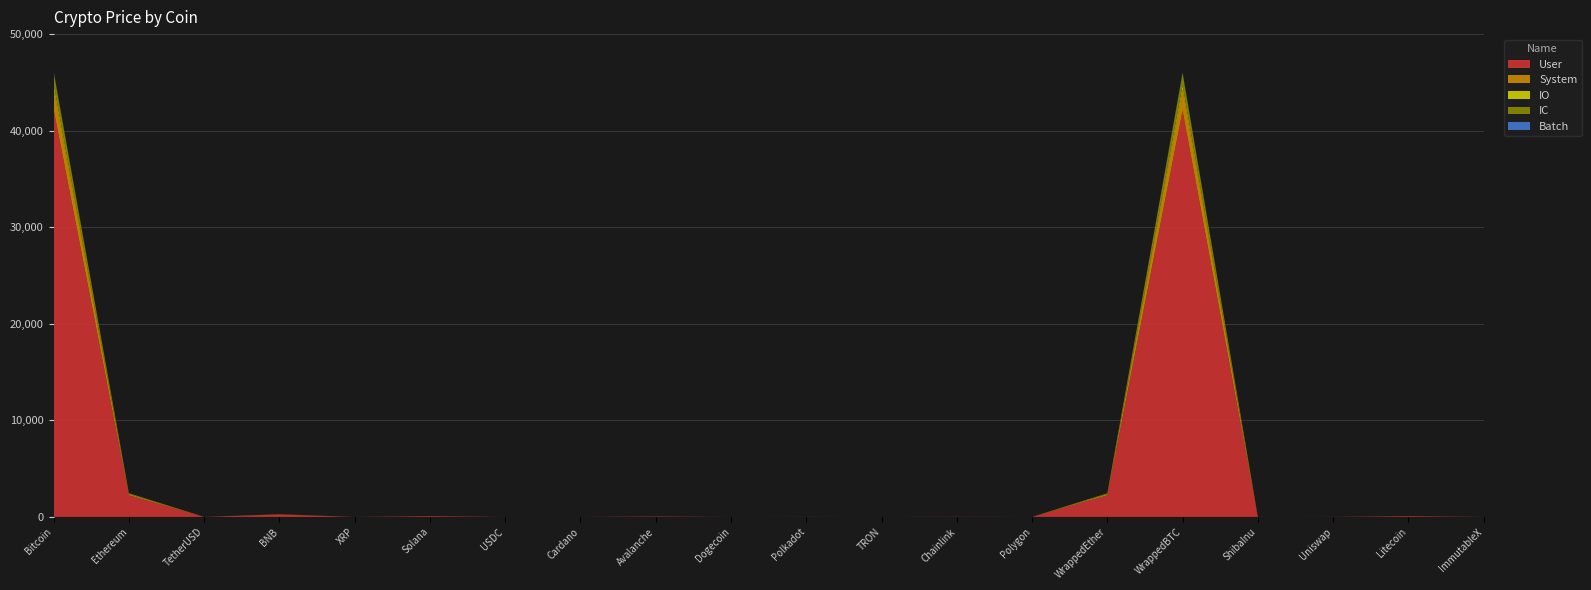

Reading right to left, list all the values displayed in this chart.

User: ImmutableX=2.2	Litecoin=72.0	Uniswap=6.2	ShibaInu=0.1	WrappedBTC=42057.6	WrappedEther=2236.9	Polygon=0.9	Chainlink=14.5	TRON=0.1	Polkadot=7.2	Dogecoin=0.1	Avalanche=42.0	Cardano=0.6	USDC=1.0	Solana=74.4	XRP=0.6	BNB=246.5	TetherUSD=1.0	Ethereum=2244.5	Bitcoin=42205.8
System: ImmutableX=0.1	Litecoin=3.8	Uniswap=0.3	ShibaInu=0.0	WrappedBTC=2213.6	WrappedEther=117.7	Polygon=0.0	Chainlink=0.8	TRON=0.0	Polkadot=0.4	Dogecoin=0.0	Avalanche=2.2	Cardano=0.0	USDC=0.1	Solana=3.9	XRP=0.0	BNB=13.0	TetherUSD=0.1	Ethereum=118.1	Bitcoin=2220.3
IO: ImmutableX=0.0	Litecoin=0.7	Uniswap=0.1	ShibaInu=0.0	WrappedBTC=420.6	WrappedEther=22.4	Polygon=0.0	Chainlink=0.1	TRON=0.0	Polkadot=0.1	Dogecoin=0.0	Avalanche=0.4	Cardano=0.0	USDC=0.0	Solana=0.7	XRP=0.0	BNB=2.5	TetherUSD=0.0	Ethereum=22.4	Bitcoin=422.1
IC: ImmutableX=0.1	Litecoin=2.2	Uniswap=0.2	ShibaInu=0.0	WrappedBTC=1261.7	WrappedEther=67.1	Polygon=0.0	Chainlink=0.4	TRON=0.0	Polkadot=0.2	Dogecoin=0.0	Avalanche=1.3	Cardano=0.0	USDC=0.0	Solana=2.2	XRP=0.0	BNB=7.4	TetherUSD=0.0	Ethereum=67.3	Bitcoin=1266.2
Batch: ImmutableX=0.0	Litecoin=0.1	Uniswap=0.0	ShibaInu=0.0	WrappedBTC=84.1	WrappedEther=4.5	Polygon=0.0	Chainlink=0.0	TRON=0.0	Polkadot=0.0	Dogecoin=0.0	Avalanche=0.1	Cardano=0.0	USDC=0.0	Solana=0.1	XRP=0.0	BNB=0.5	TetherUSD=0.0	Ethereum=4.5	Bitcoin=84.4